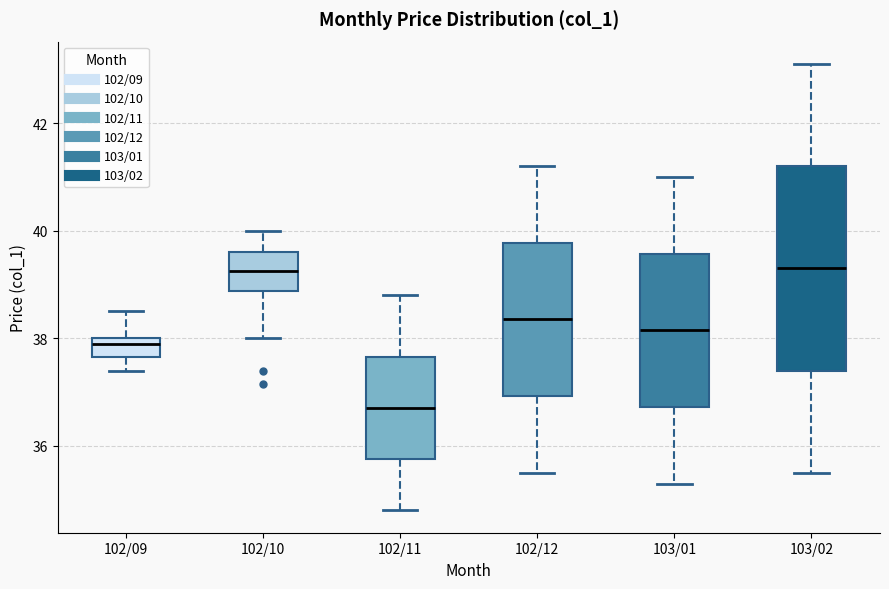

Where is the upper edge of the box for 102/10 on the y-axis? The values are not printed on the chart, so give them approximately, as read against the axis.

39.6